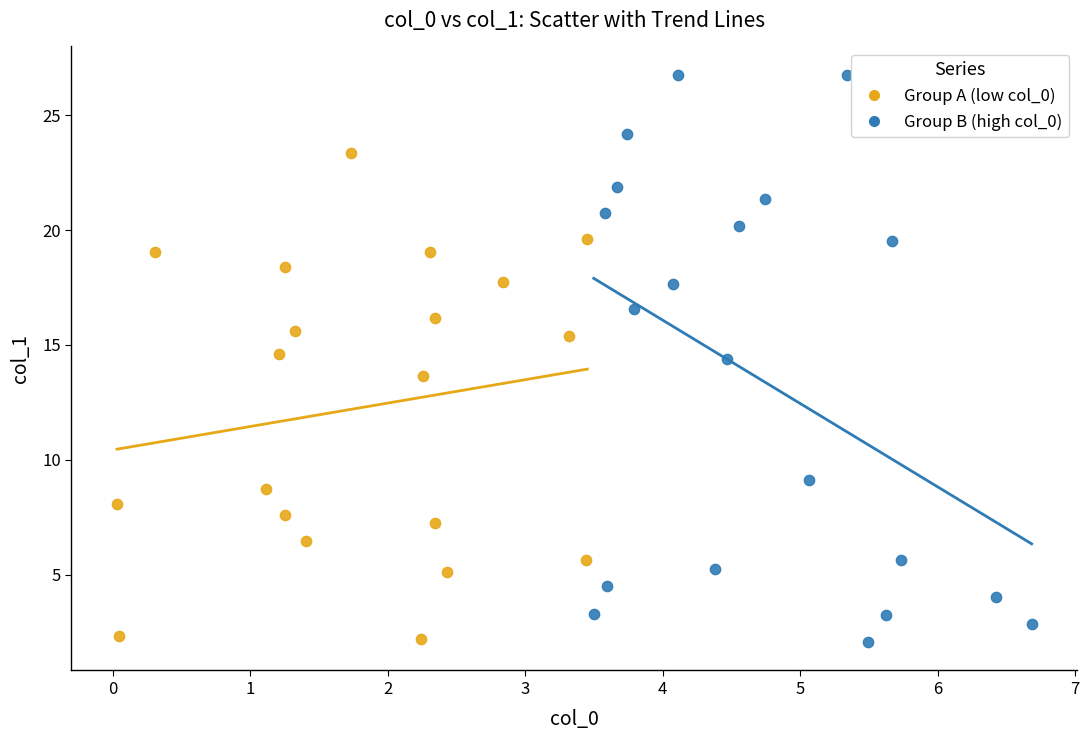

What are all the series names shown in the legend?

Group A (low col_0), Group B (high col_0)